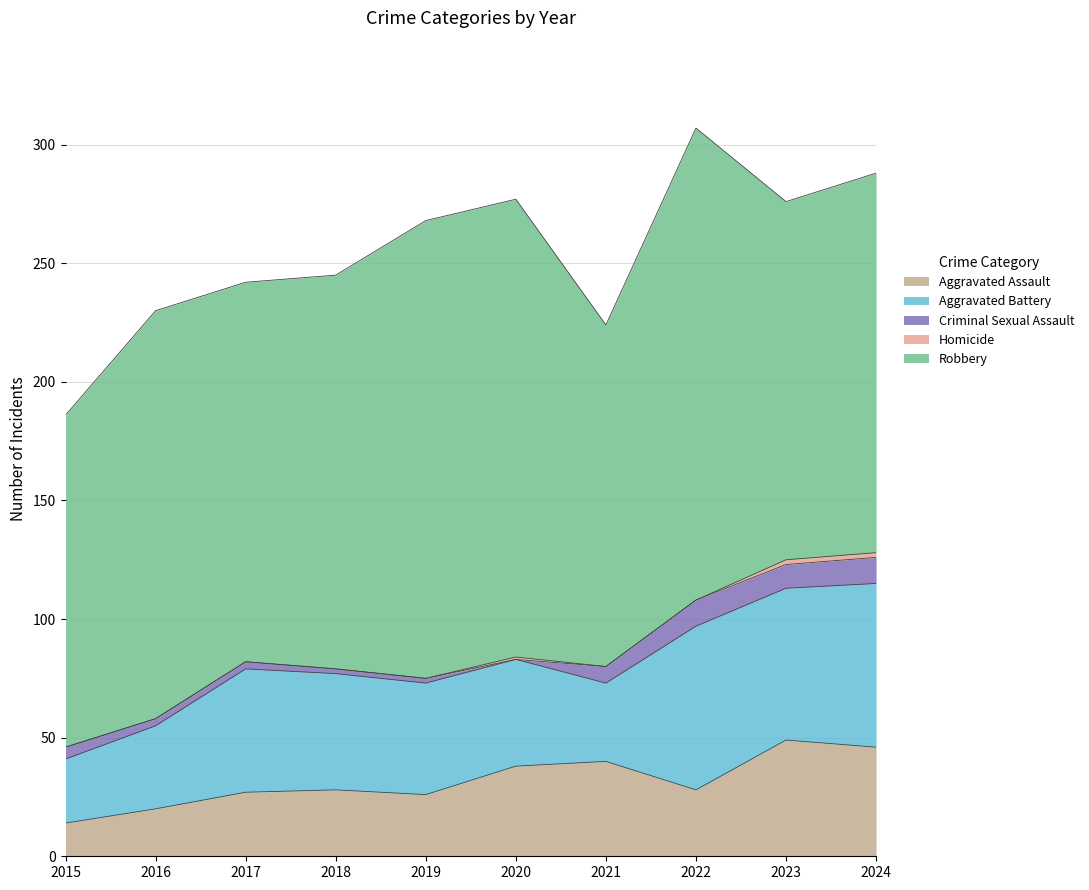

True or false: Homicide and Aggravated Assault intersect in this chart.

False